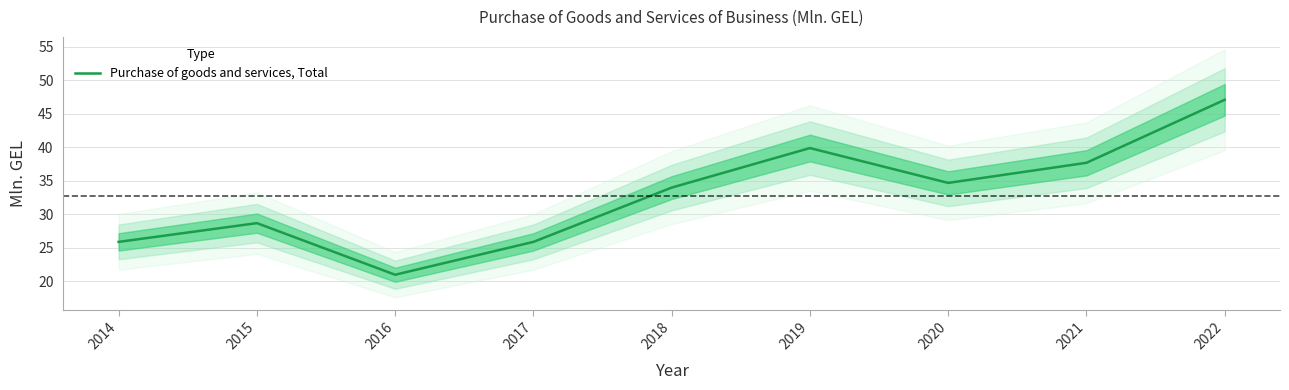

The chart shows a value of 28.7 at 2015. True or false?

True